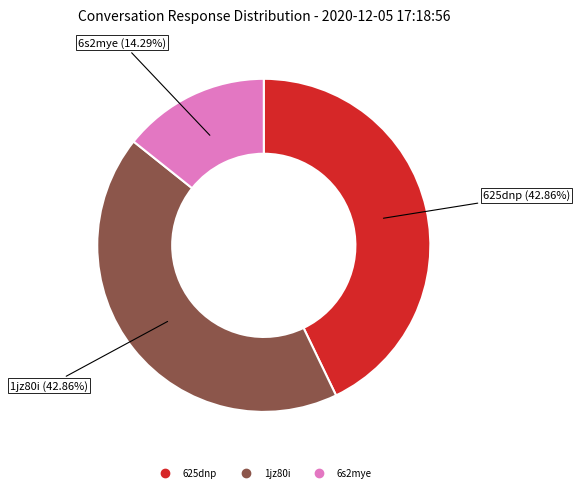

How many segments does this pie chart have?

3